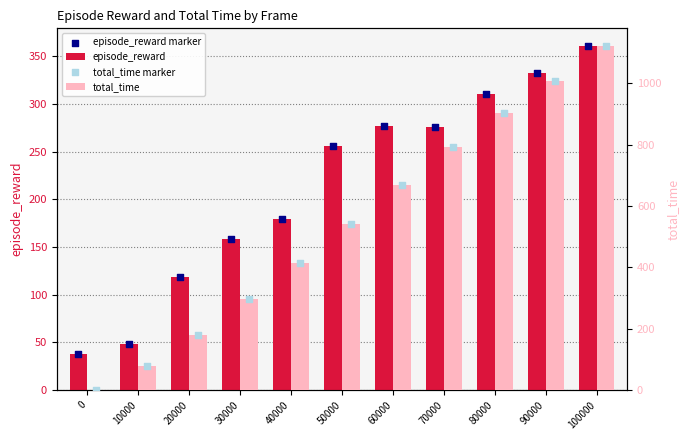

What is the total value across all series at 40000?

1186.3